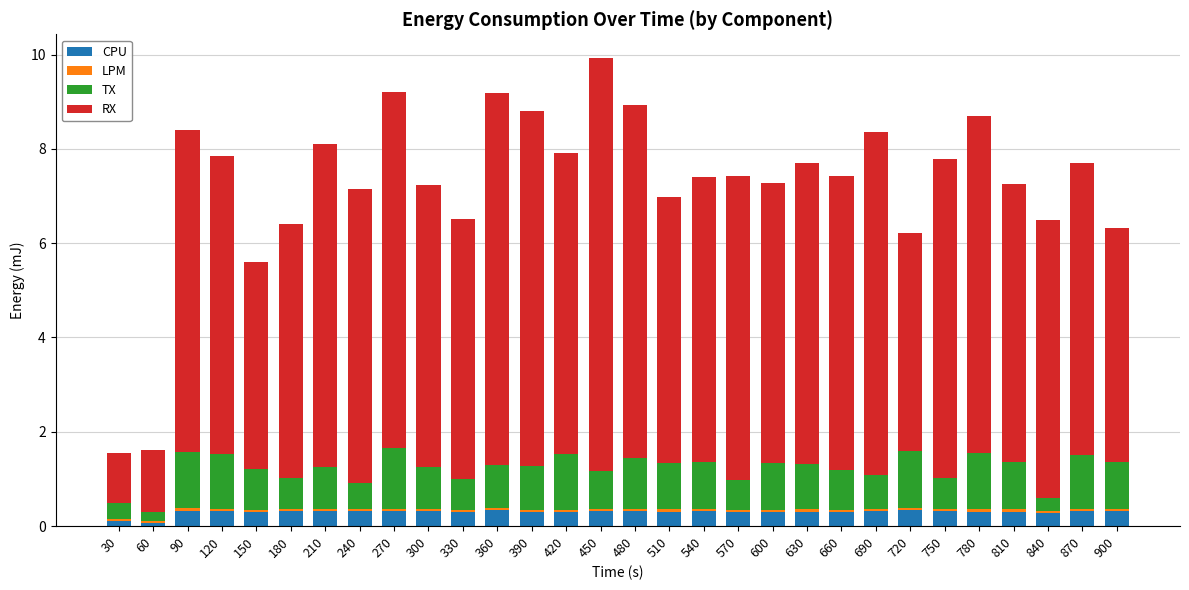

True or false: CPU has a value of 0.3 at 300.

True